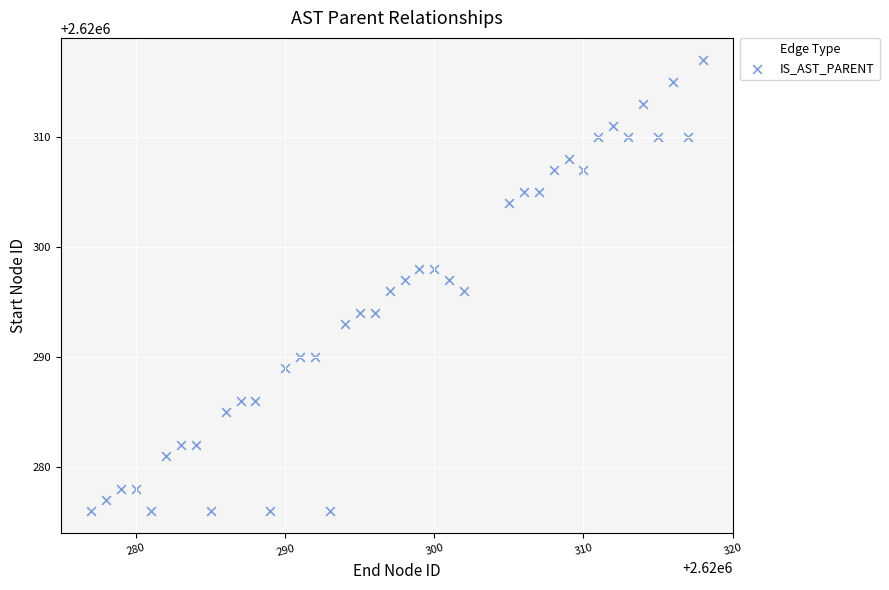

What is the range of Y values (max minus min)?

41